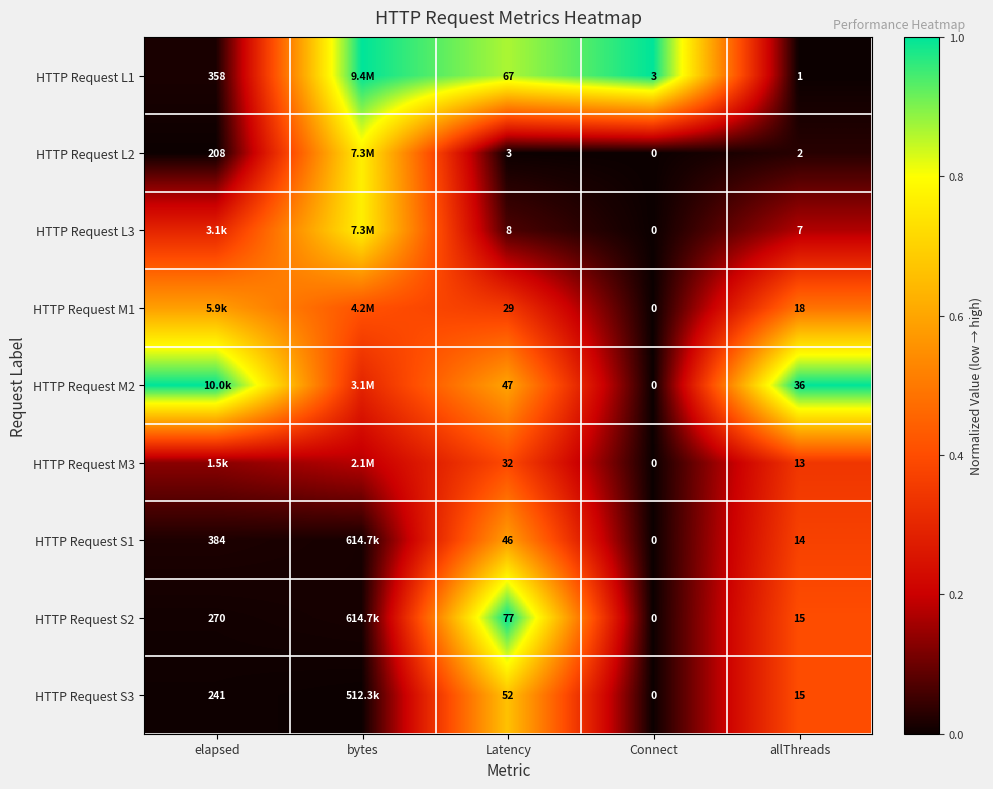

What is the difference between the highest and lowest values at Latency?

74.0